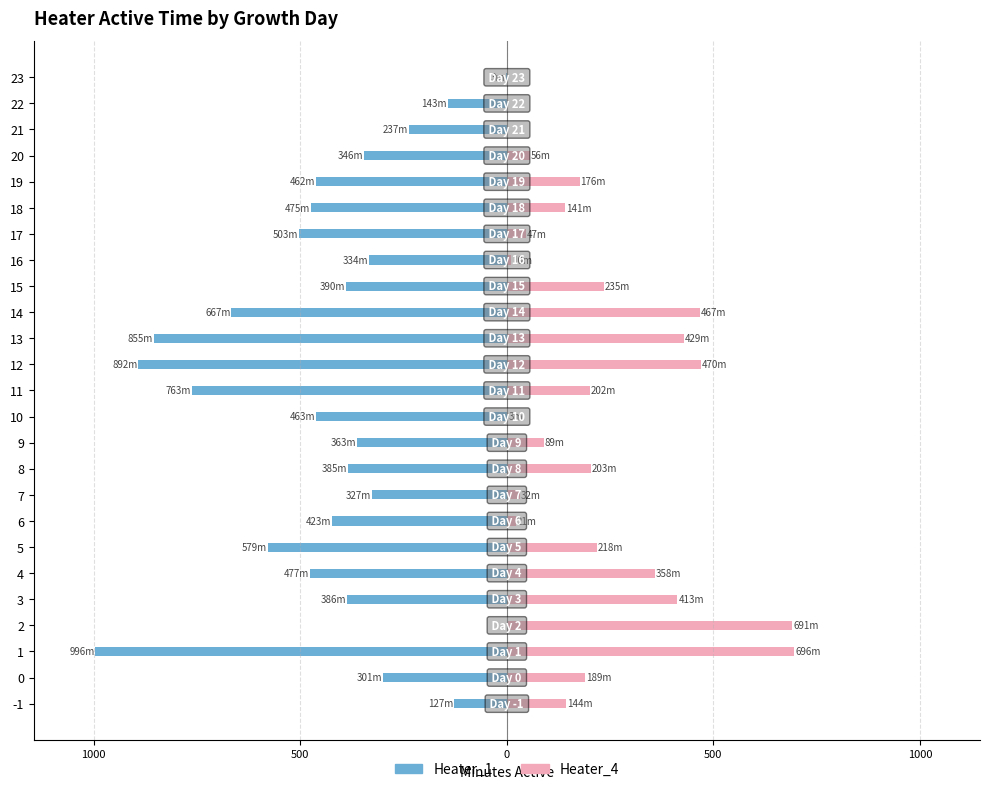

Does the chart contain any negative values?

Yes